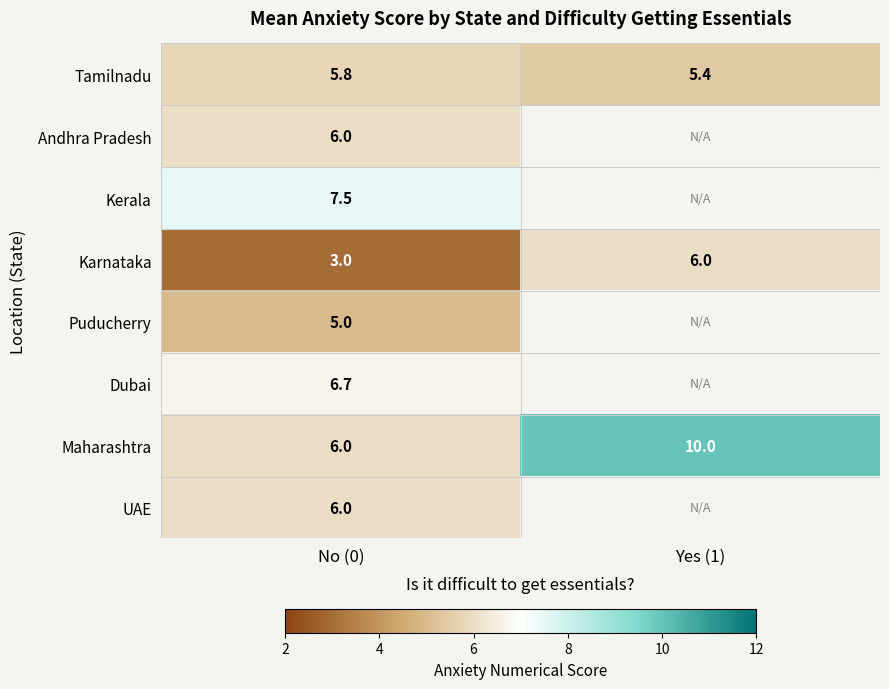

What is the spread (max minus min) of values at No (0)?

4.5